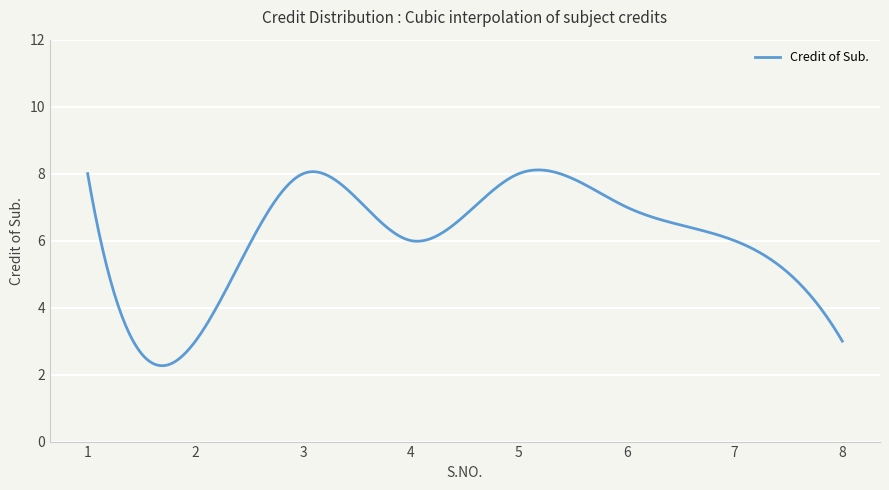

What is the difference between the maximum and minimum values?

5.8